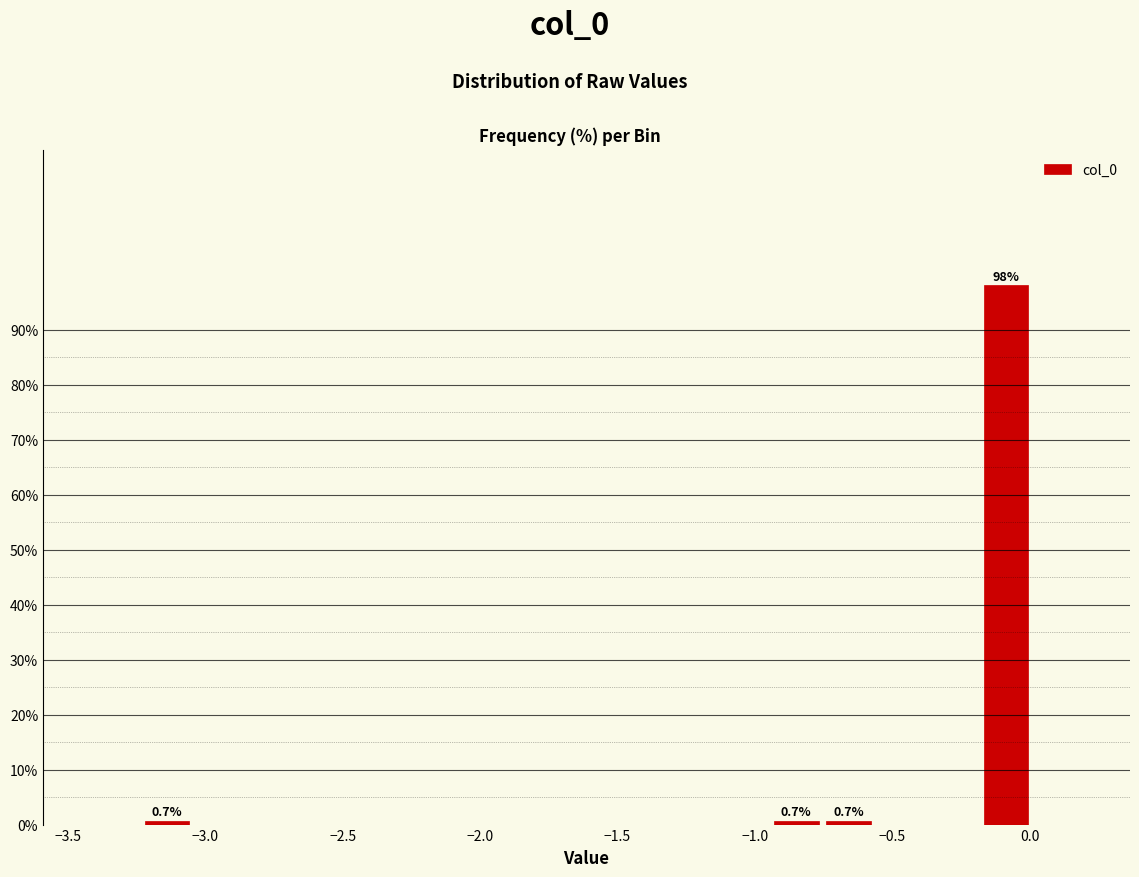

Around what value on the x-axis is the tallest bar? Give the approximate position of its centre, as read against the axis.

-0.10